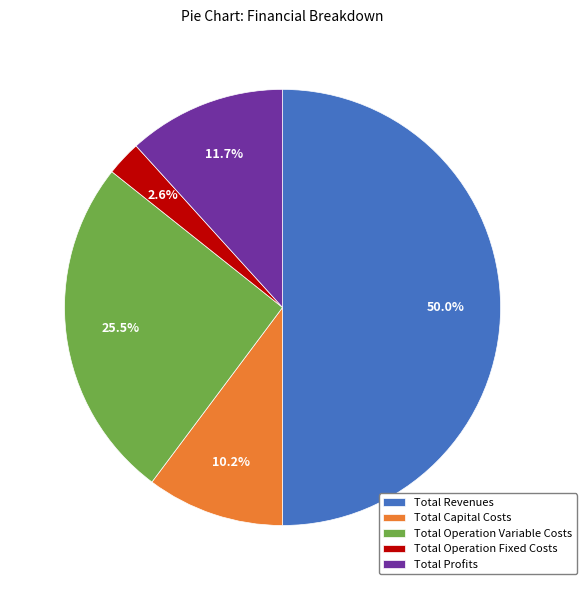

Between Total Operation Fixed Costs and Total Capital Costs, which is larger?

Total Capital Costs